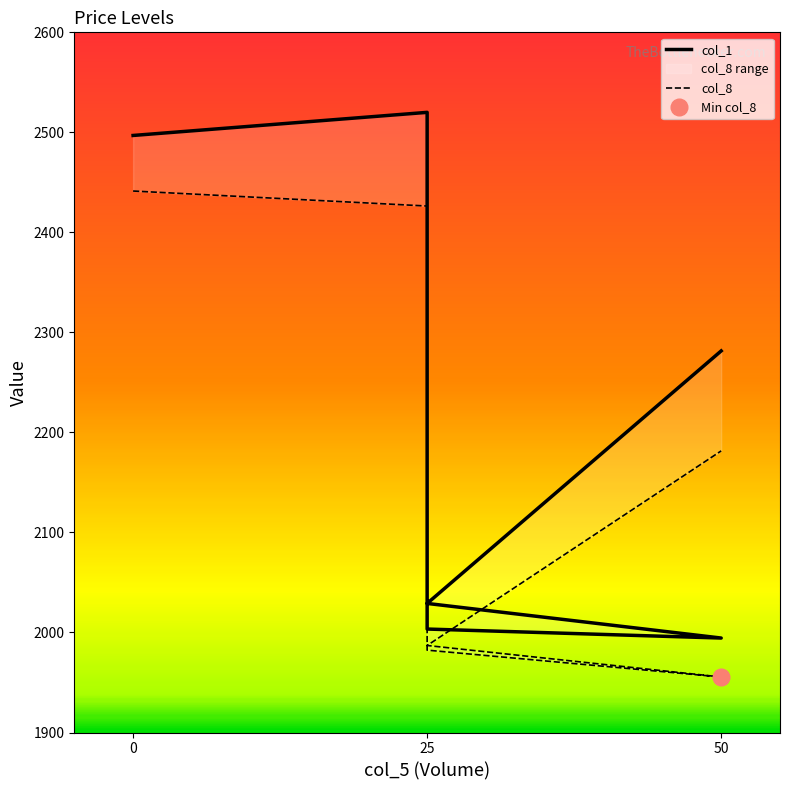

The value of col_1 at 0 is 2496.9. True or false?

True